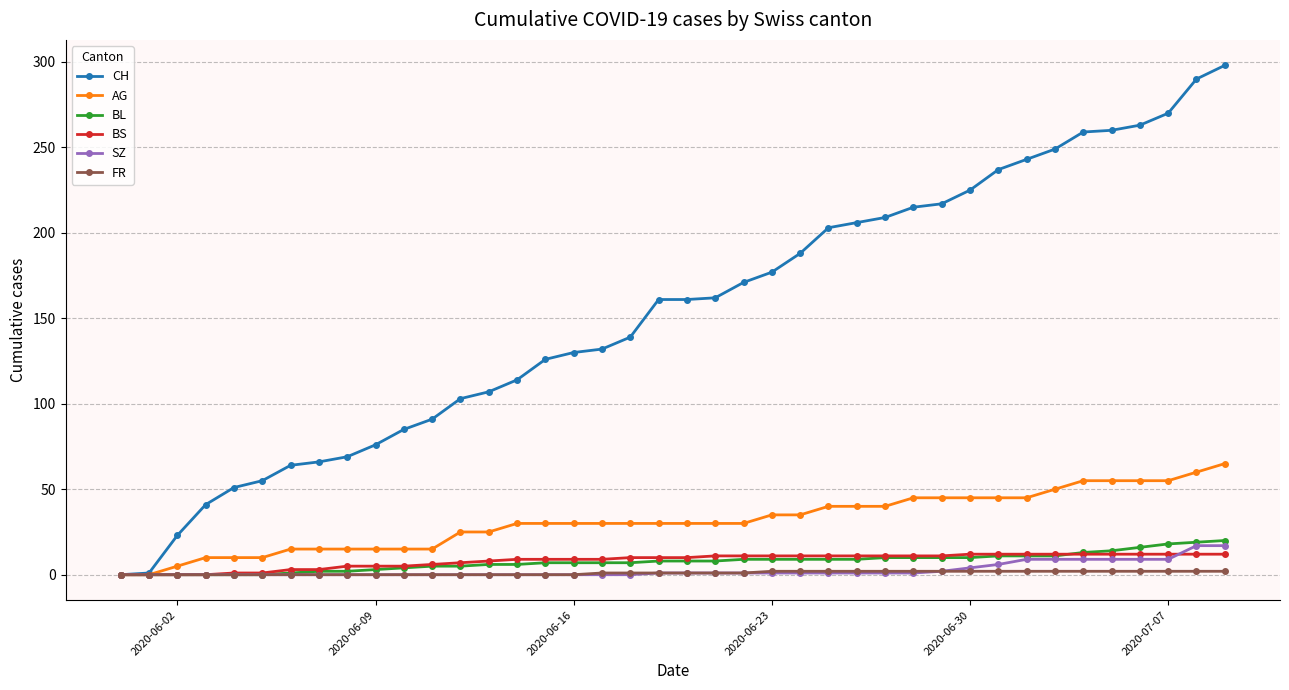

Which series has the largest total across all categories?

CH